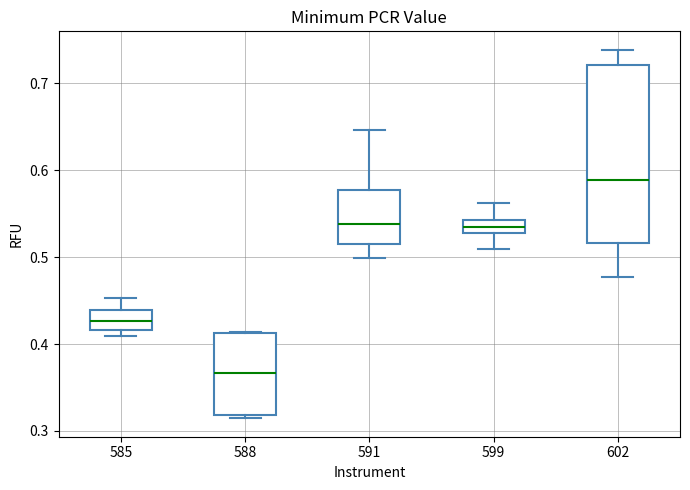

Reading left to right, read every box against the y-axis: the position of its median line, the range the box covers, and the ends of its whiskers. The values are not printed on the chart, so give them approximately, as read against the axis.

585: median 0.43, box 0.42 to 0.44, whiskers 0.41 to 0.45
588: median 0.37, box 0.32 to 0.41, whiskers 0.31 to 0.41
591: median 0.54, box 0.52 to 0.58, whiskers 0.50 to 0.65
599: median 0.54 (inside the box), box 0.53 to 0.54, whiskers 0.51 to 0.56
602: median 0.59, box 0.52 to 0.72, whiskers 0.48 to 0.74